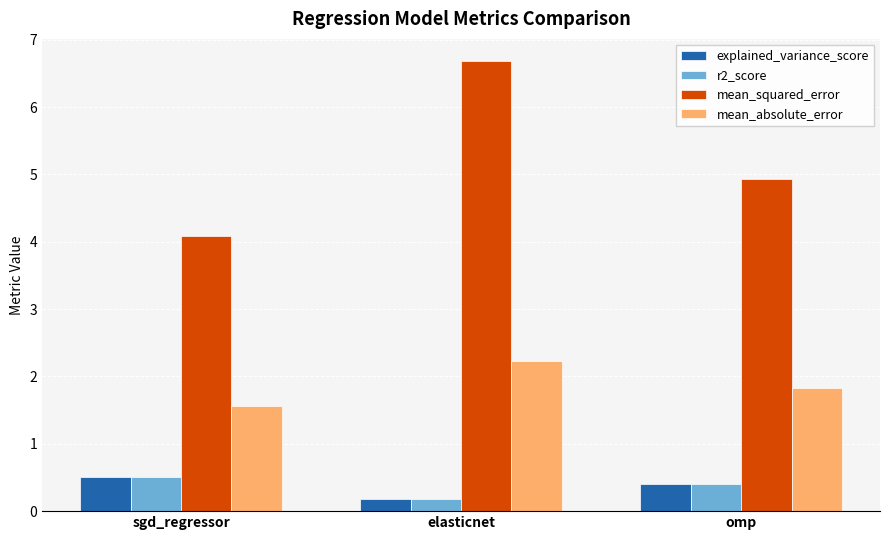

Where is explained_variance_score nearest to the value 0?

elasticnet